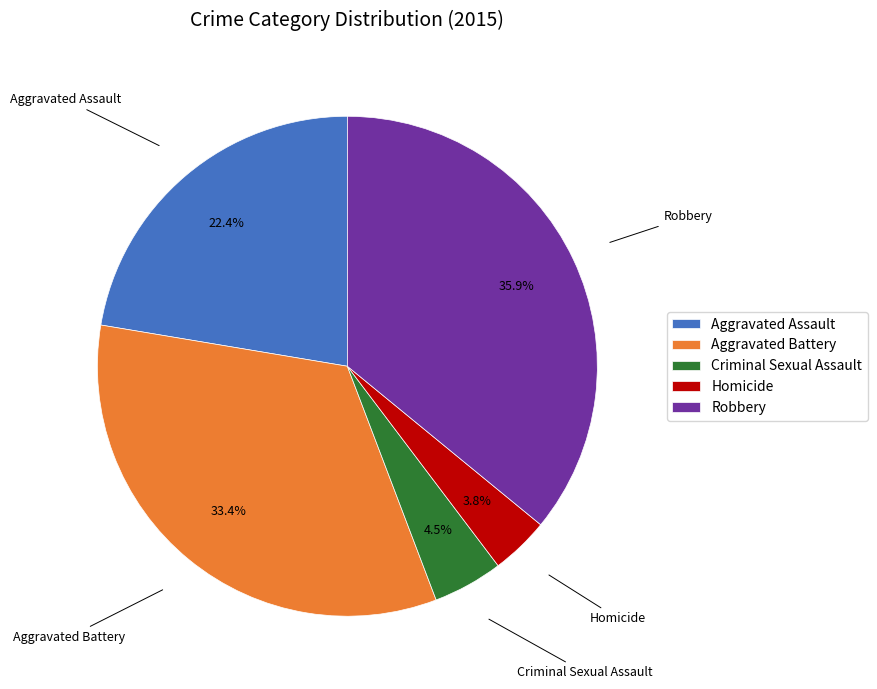

True or false: Aggravated Battery accounts for 33% of the total.

True